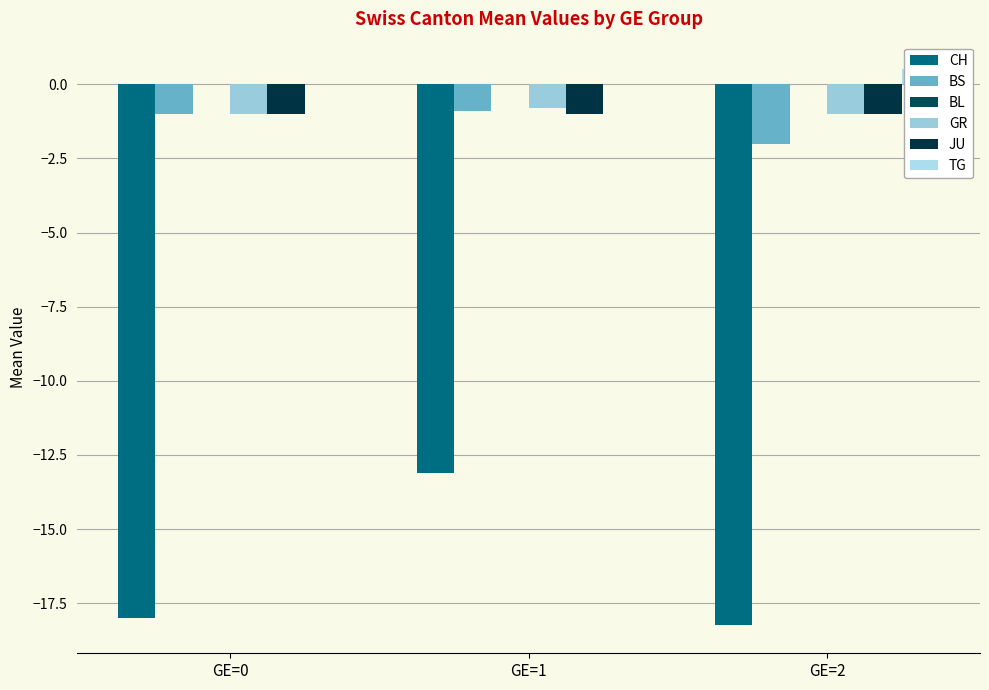

How many values in the BS series are below -1?

1